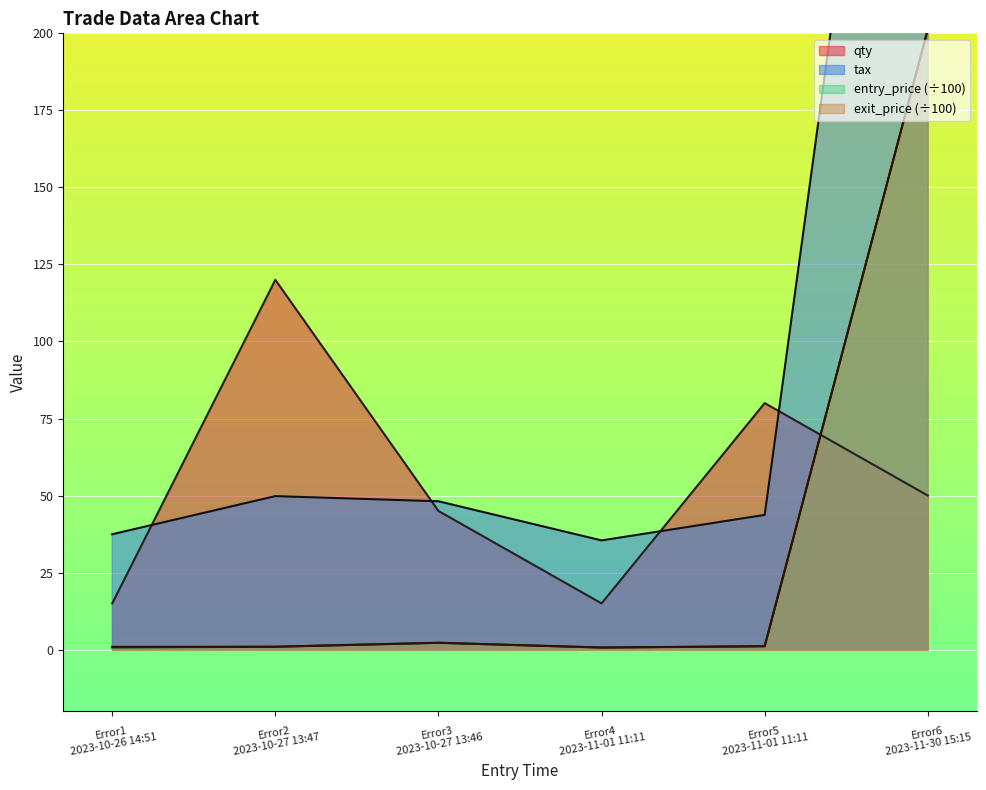

Is it true that exit_price equals 1.1 at Error5
2023-11-01 11:11?

True